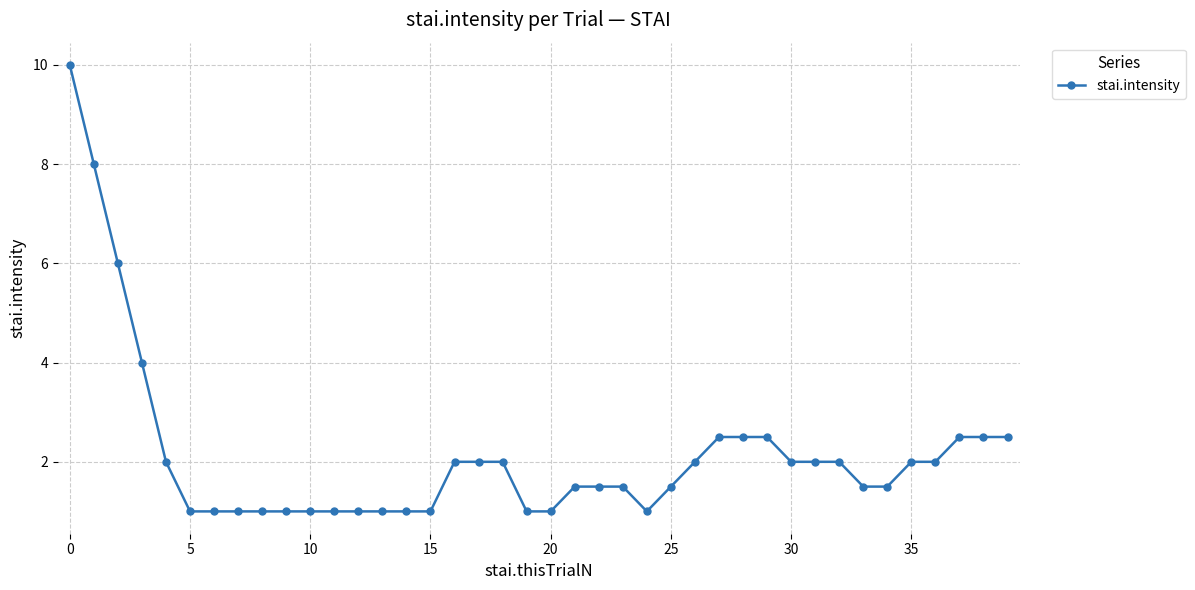

What is the greatest value displayed?

10.0